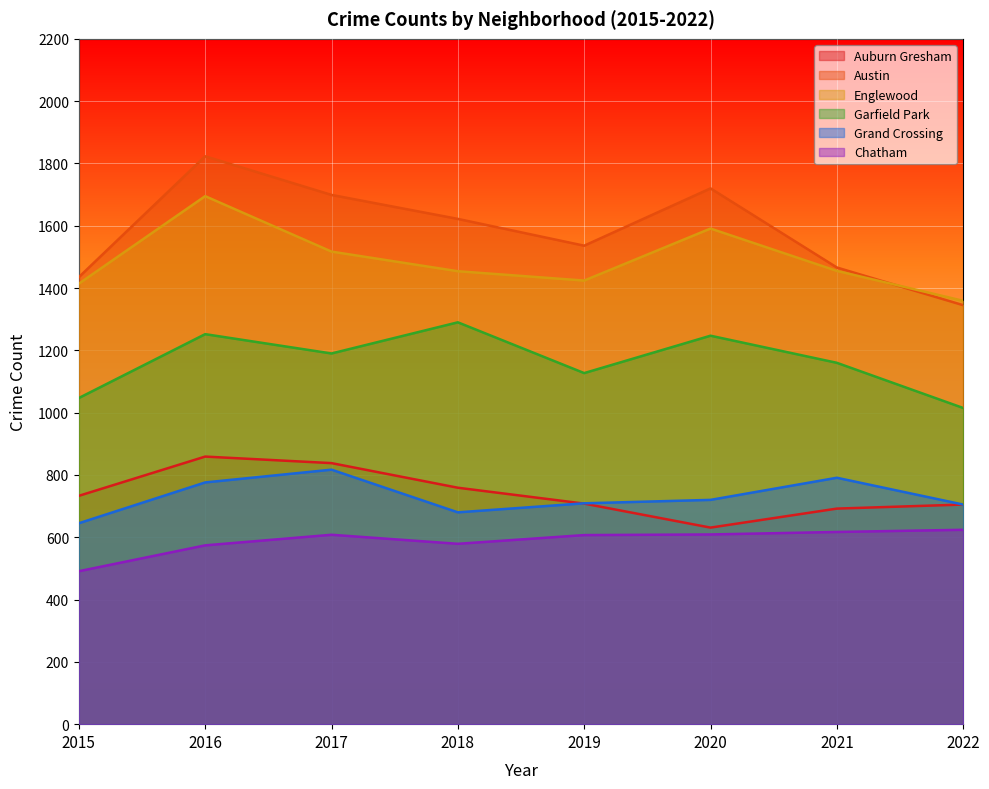

The Garfield Park series shows 1485 at 2019. True or false?

False